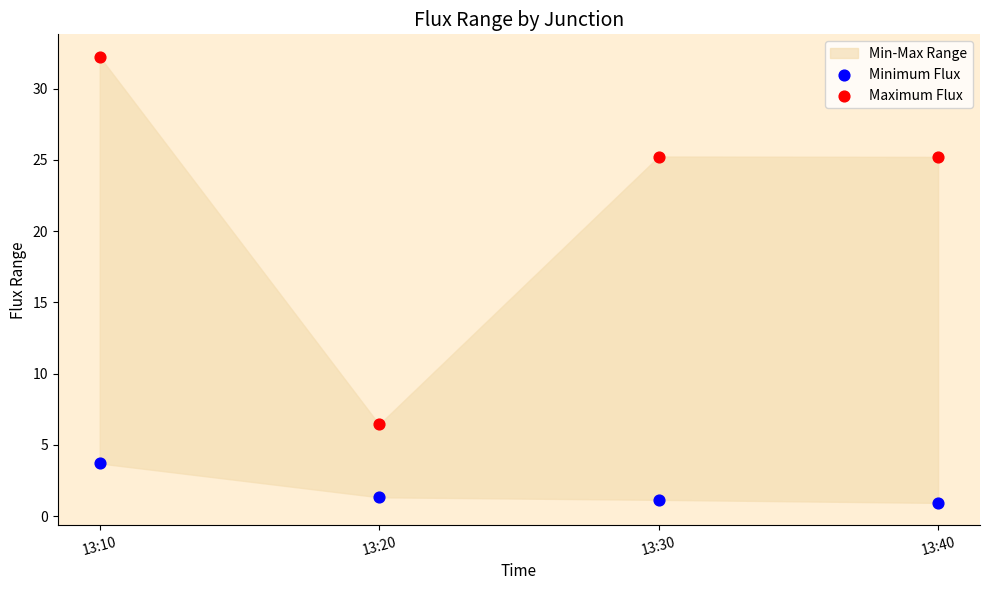

Across all data points, what is the average X value?

0.5